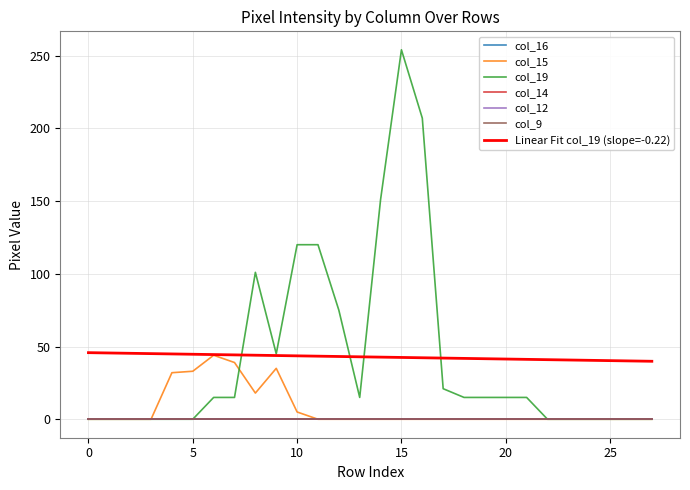

Does the chart have visible grid lines?

Yes